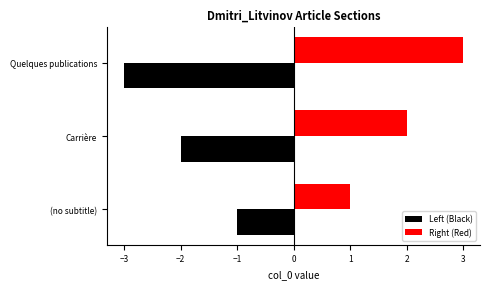

True or false: Left (Black) has a value of -2 at Quelques publications.

False